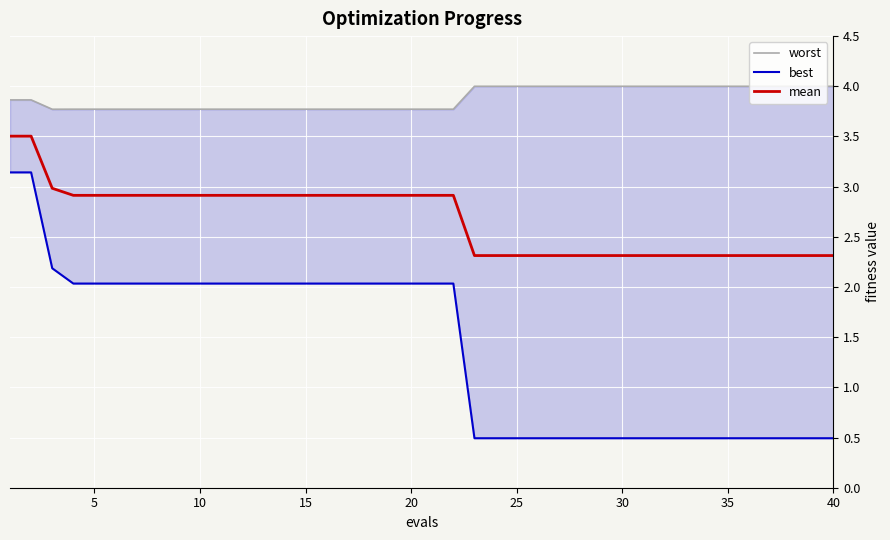

The best series shows 0.8 at 38. True or false?

False